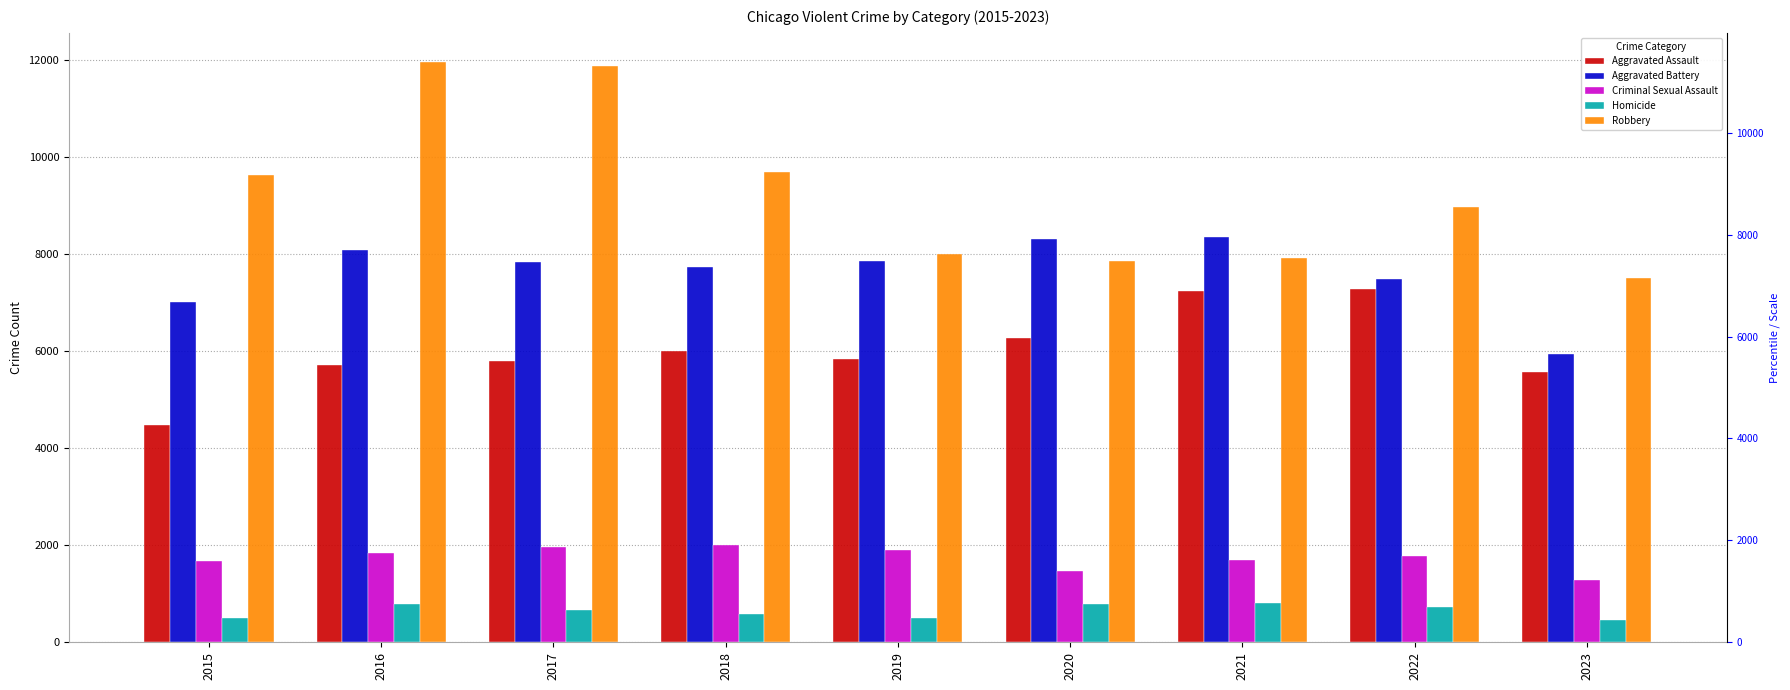

List the labels in order of Aggravated Assault value, largest first.

2022, 2021, 2020, 2018, 2019, 2017, 2016, 2023, 2015